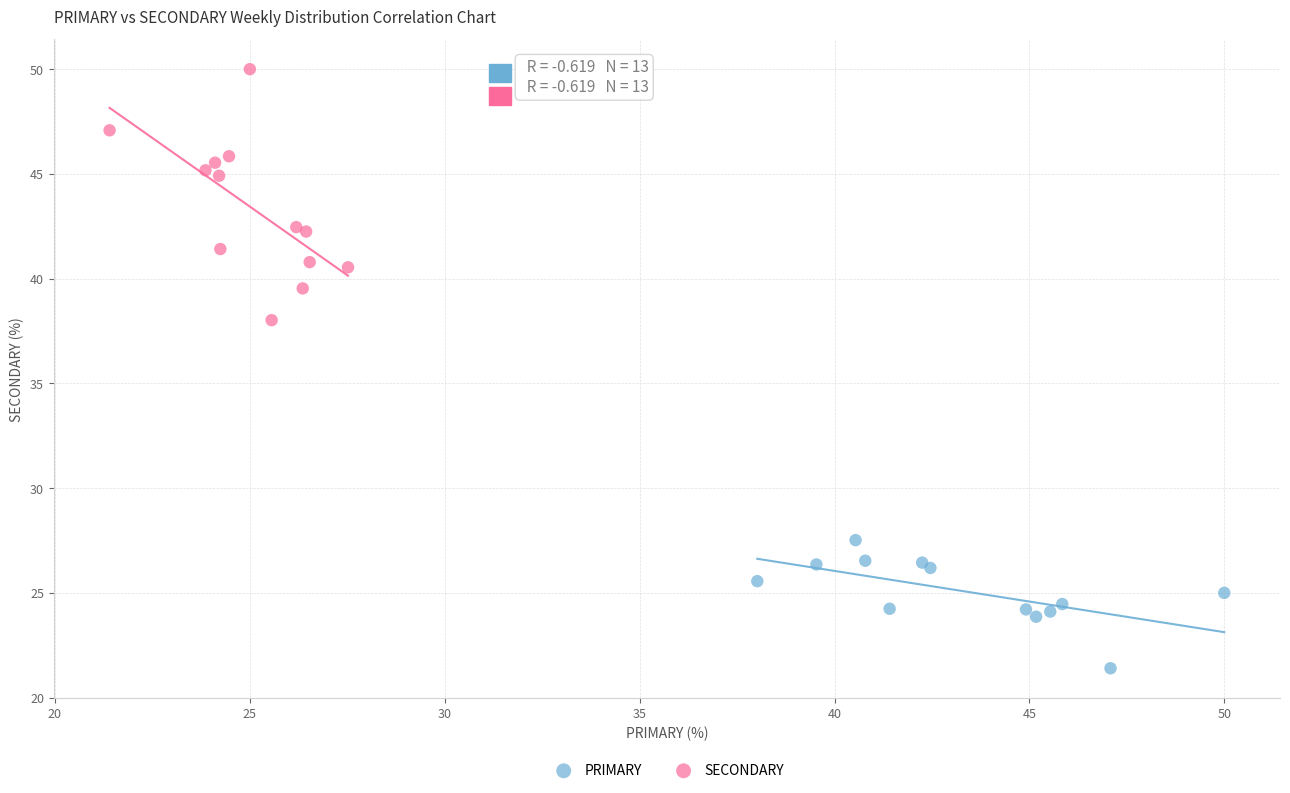

Which series has the widest spread of Y values?

SECONDARY